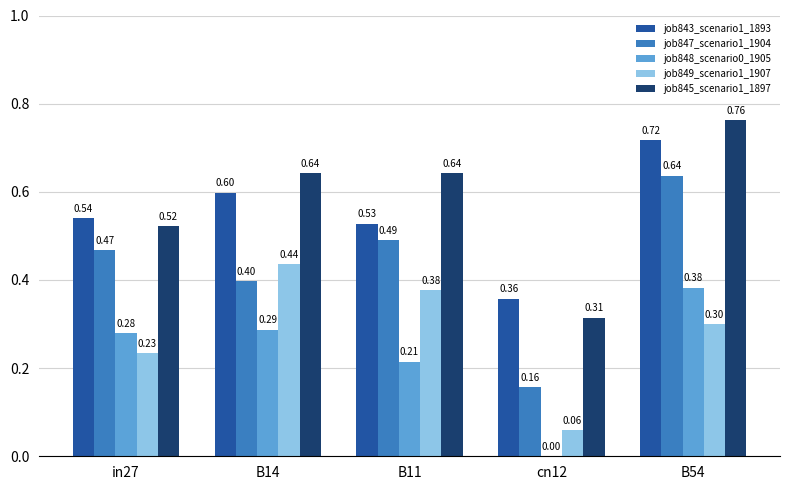

Which series changed the most between B14 and cn12?

job849_scenario1_1907